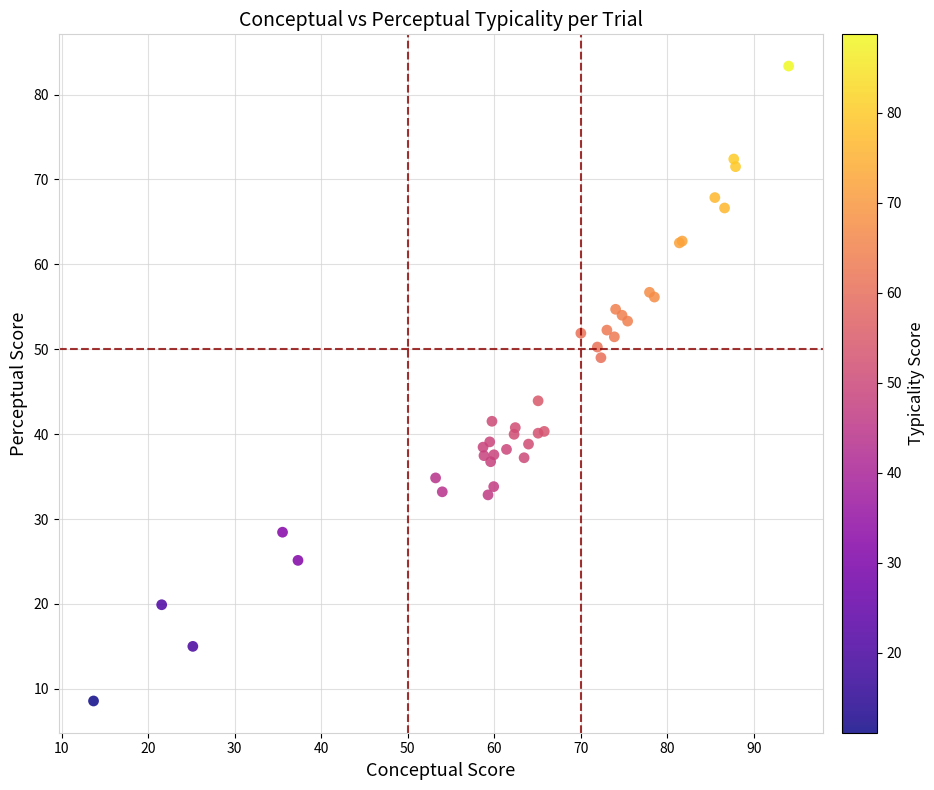

What Y value in the scatter plot is closest to 45?

43.9